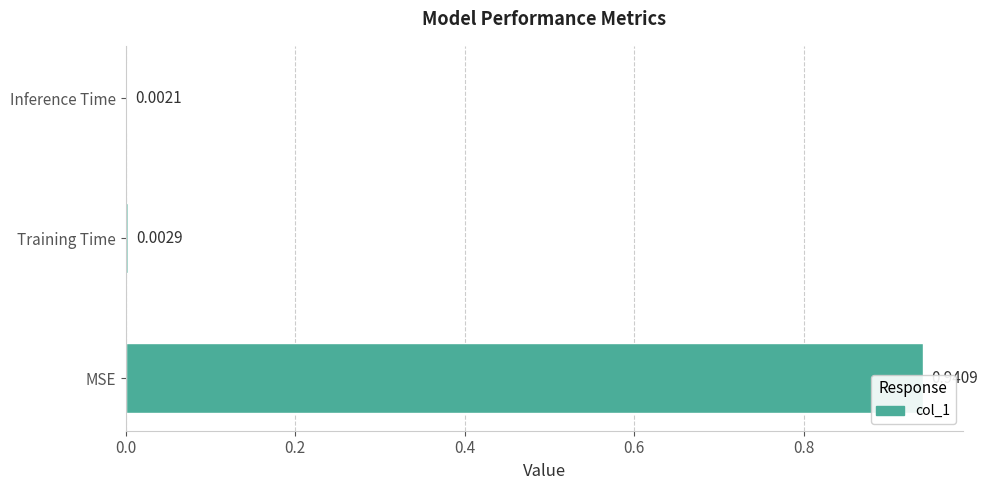

True or false: the data shows 0.0 at Training Time.

True